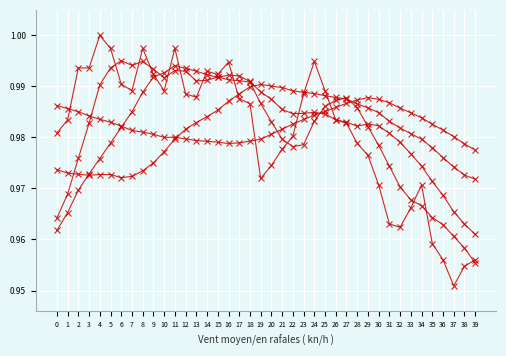

Count the number of data series in this chart.

5